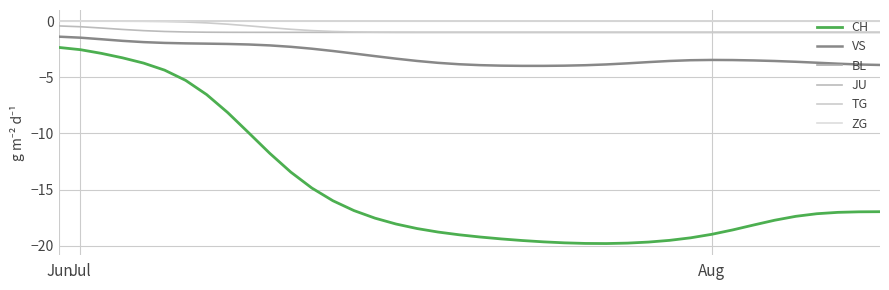

Is this an area chart (filled region under the line)?

No